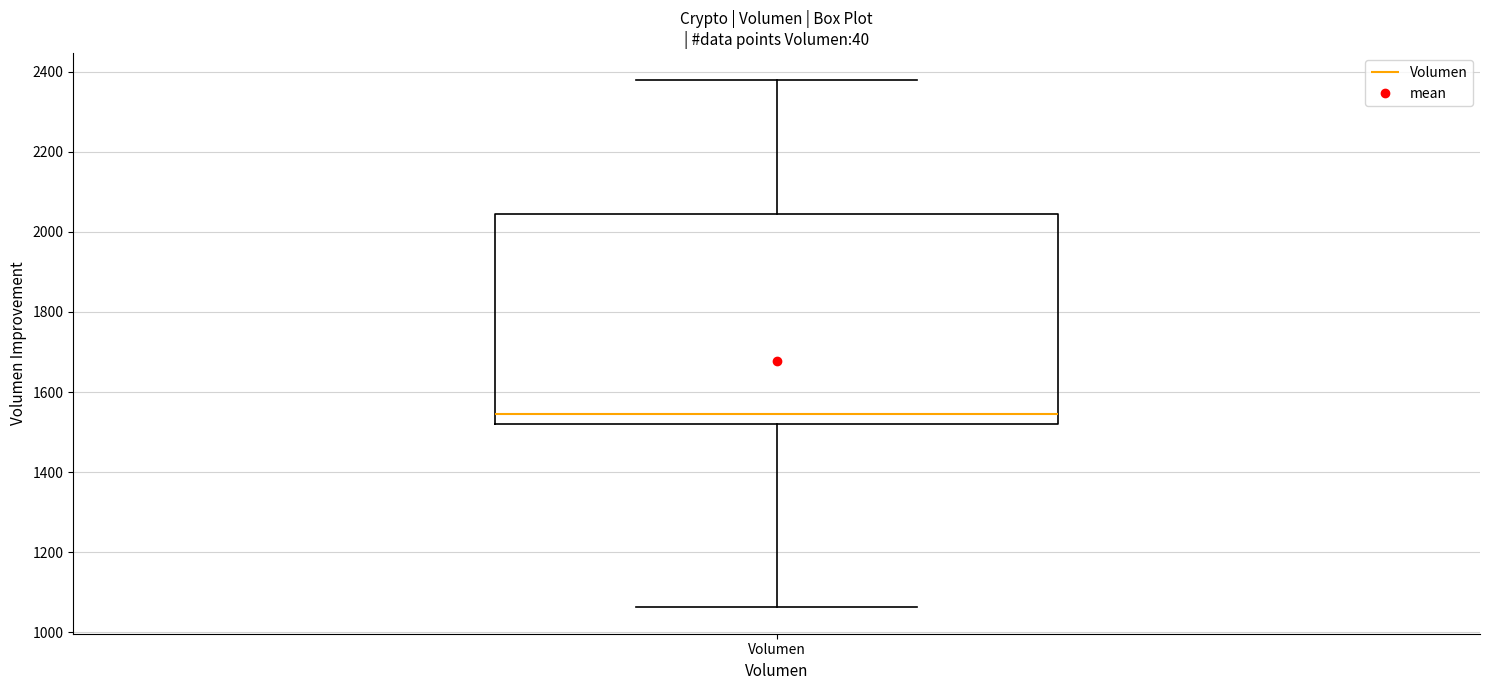

Transcribe this box plot: give where the median line is, the range the box spans, and where the two whiskers end, as read against the y-axis. The values are not printed on the chart, so give them approximately, as read against the axis.

median 1540, box 1520 to 2040, whiskers 1060 to 2380